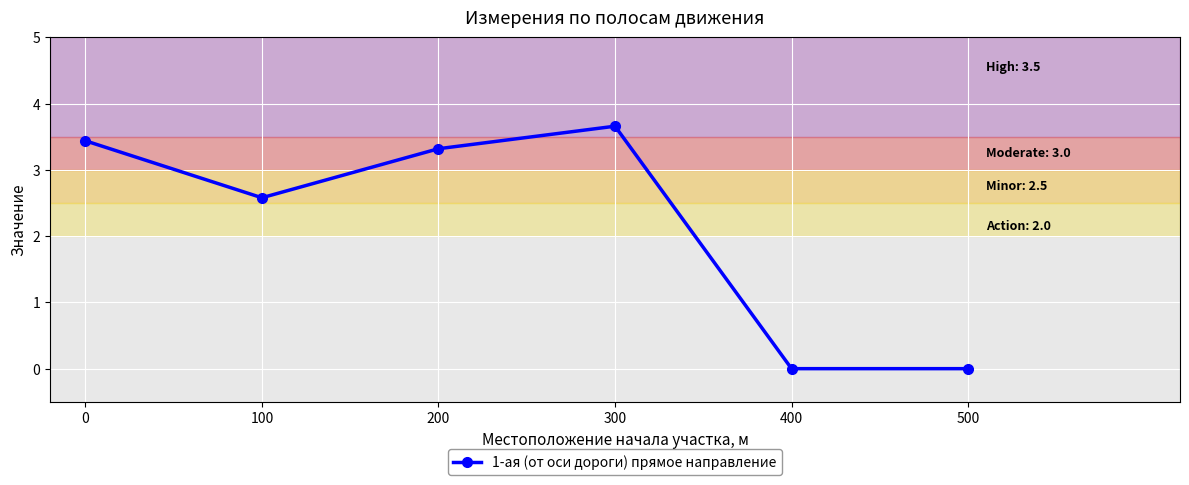

True or false: the data shows 6.6 at 300.

False